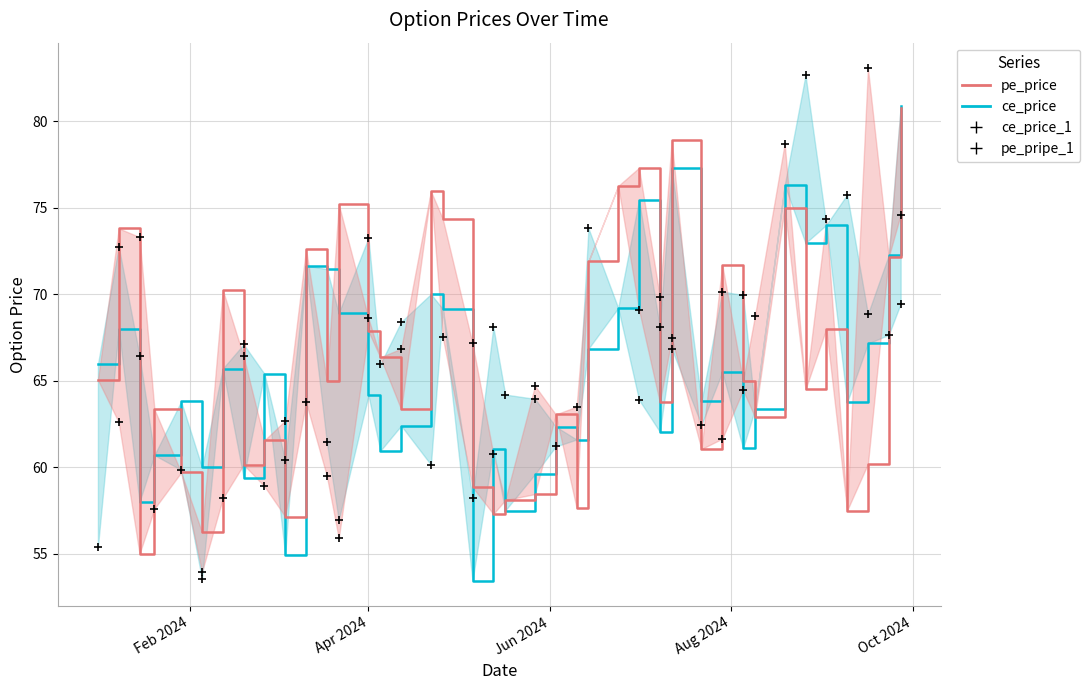

What is the total value across all series at 2024-03-22?

144.1